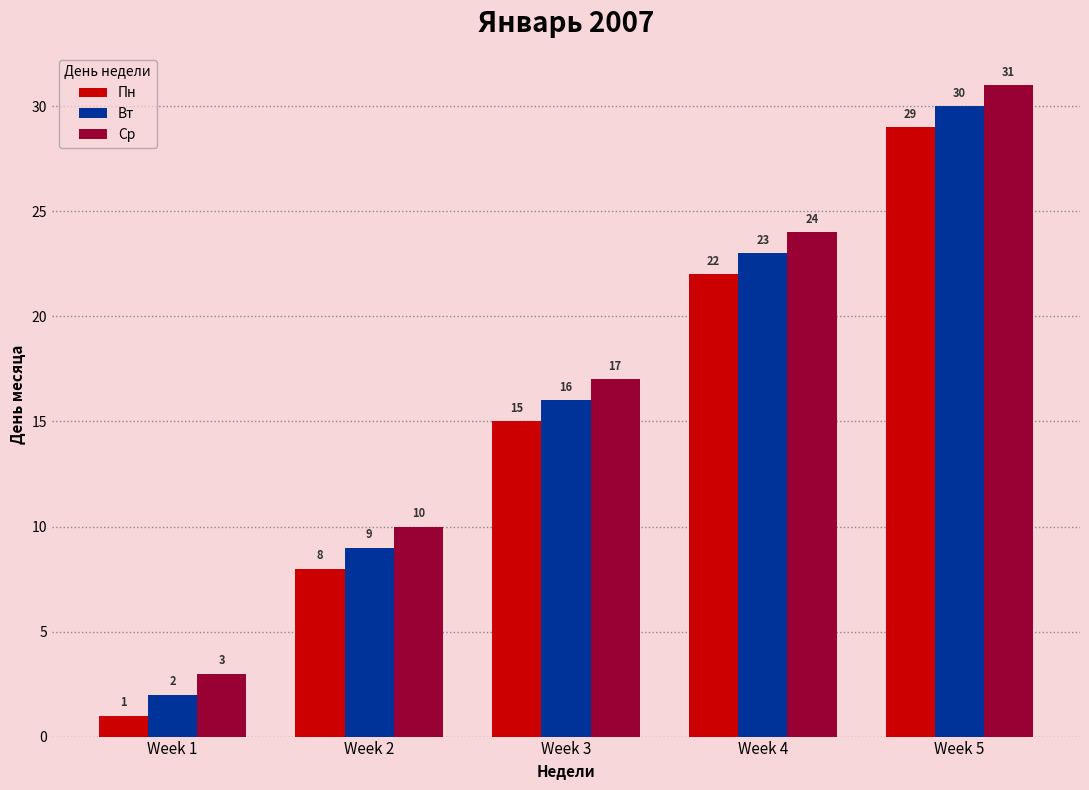

Rank the categories by Вт value from highest to lowest.

Week 5, Week 4, Week 3, Week 2, Week 1